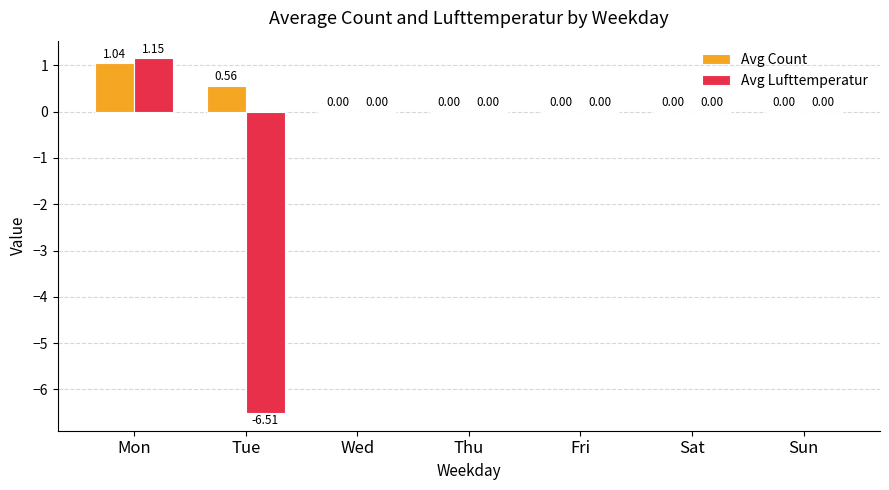

At which label does Avg Lufttemperatur first exceed 0?

Mon